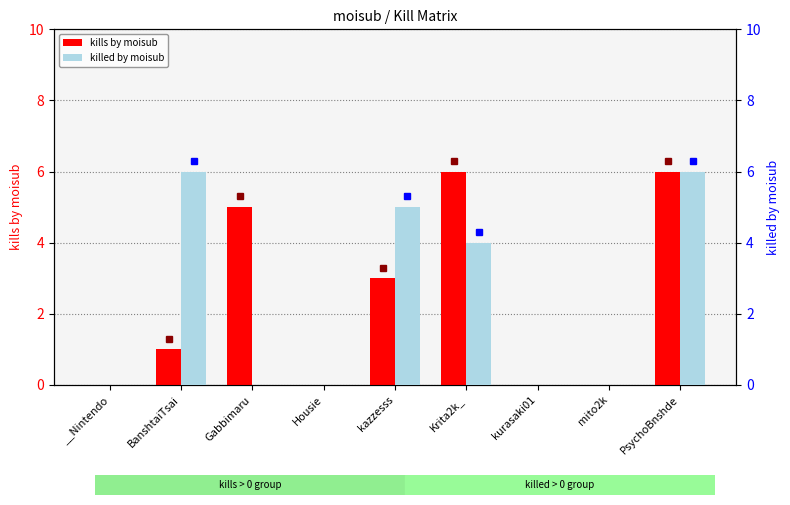

How many distinct data groups are displayed?

2